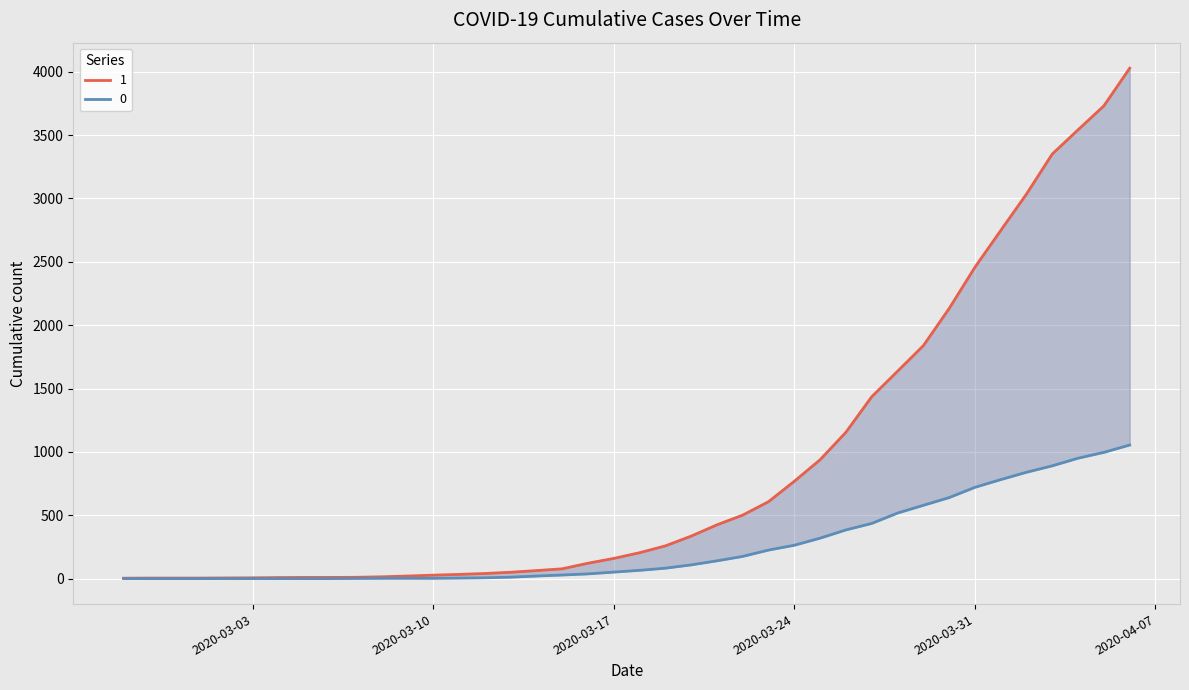

What are all the series names shown in the legend?

0, 1